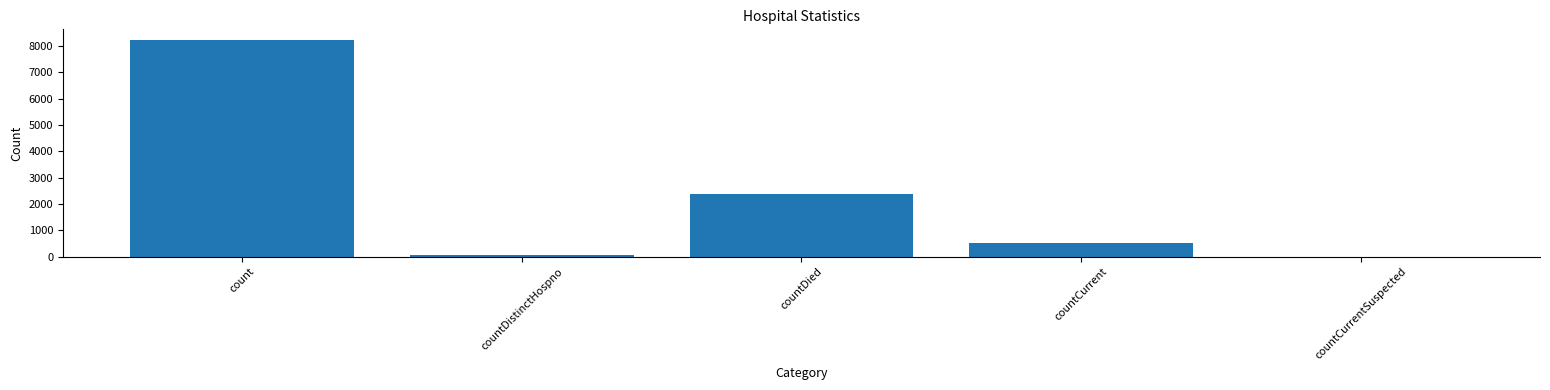

At which label is the value closest to 4108?

countDied